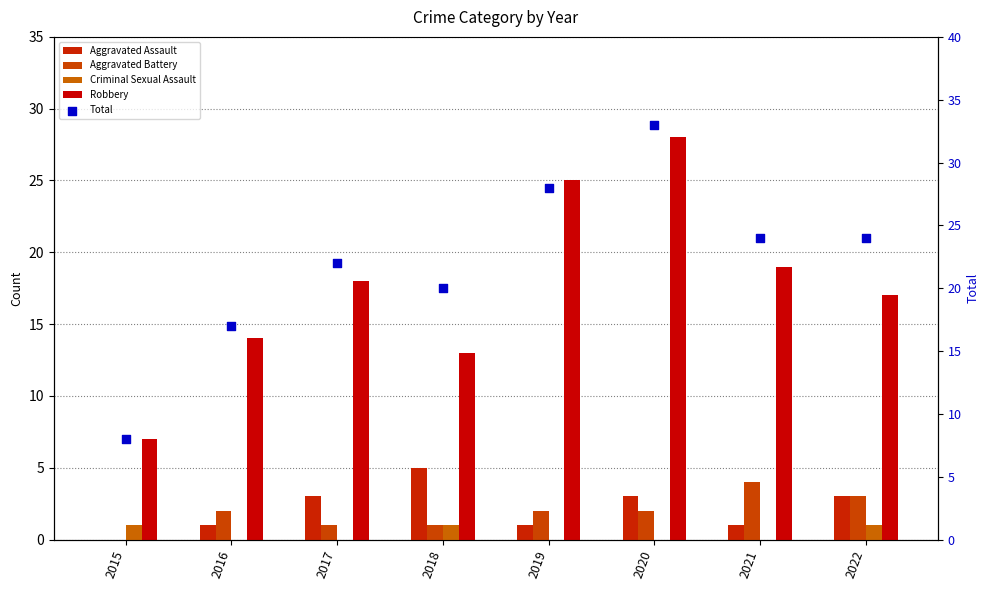

Is the value of Aggravated Battery at 2022 greater than the value of Aggravated Assault at 2015?

Yes